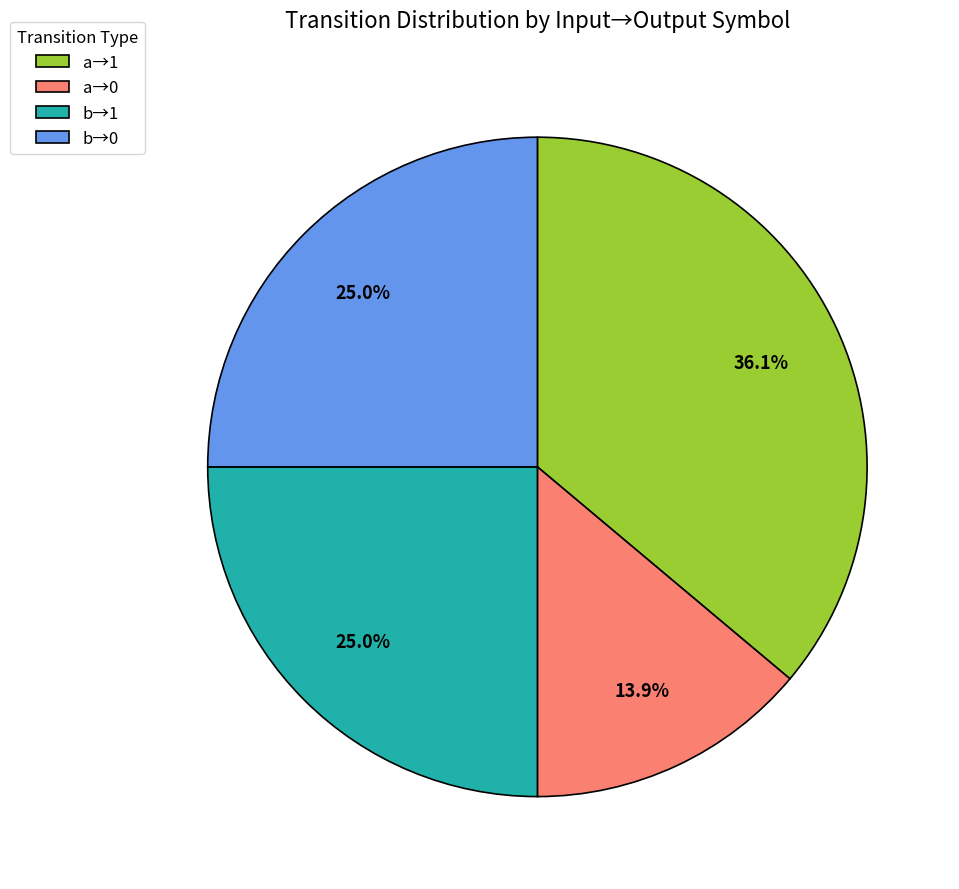

Which has a higher value, a→1 or b→1?

a→1